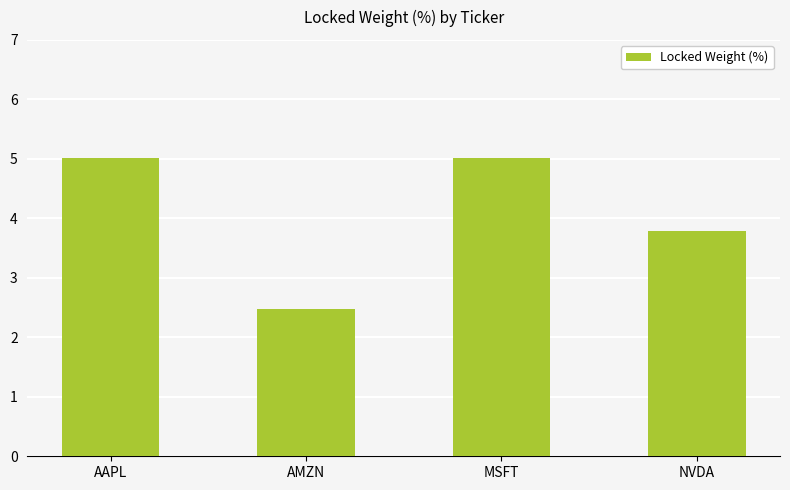

Is it true that the value at NVDA is 1.5?

False